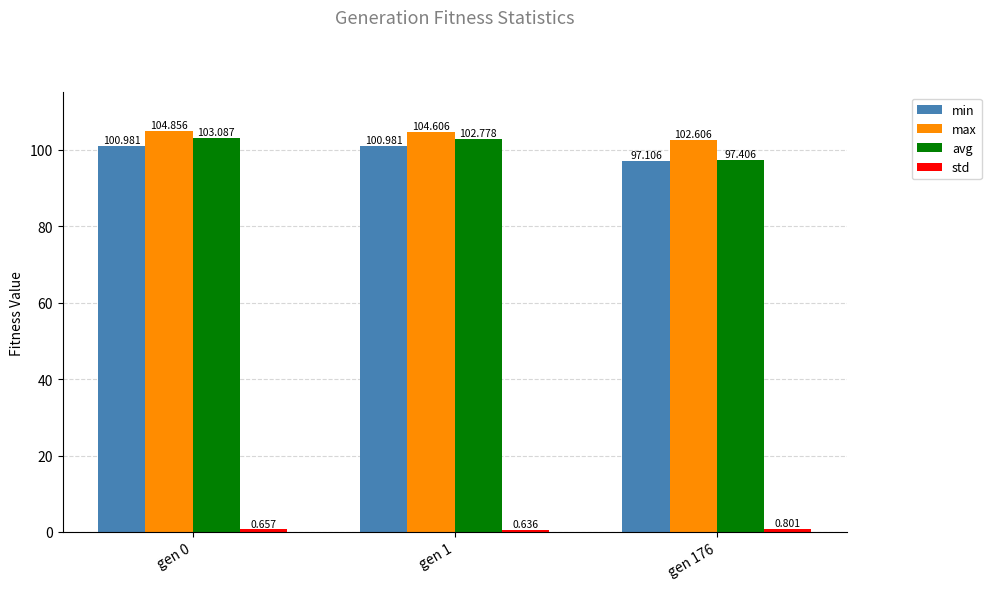

Is it true that min equals 148.3 at gen 0?

False